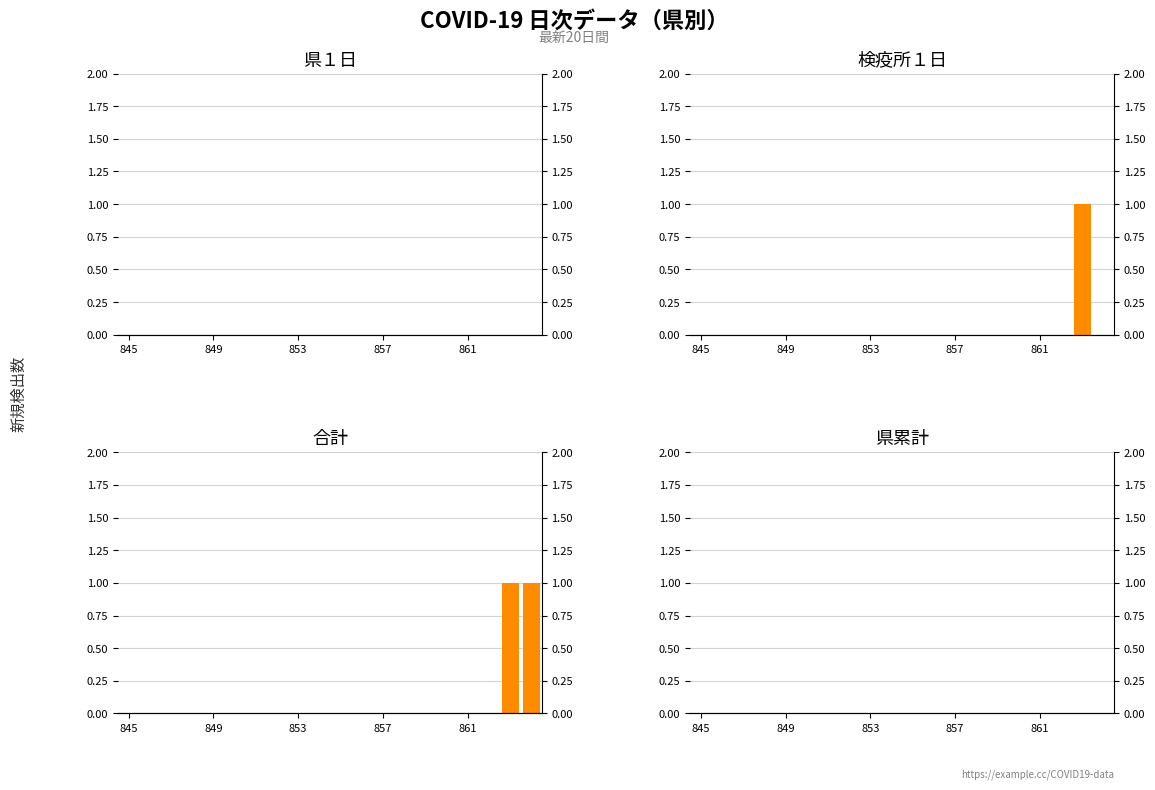

What is the maximum value shown in the chart?

1